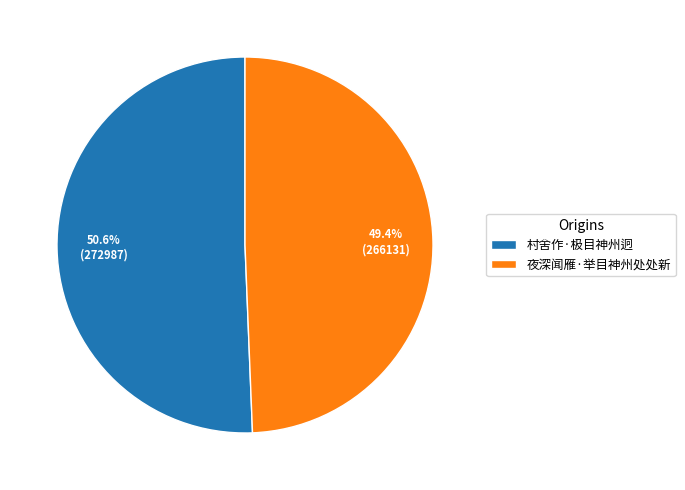

Is there any slice that represents more than half of the pie?

Yes